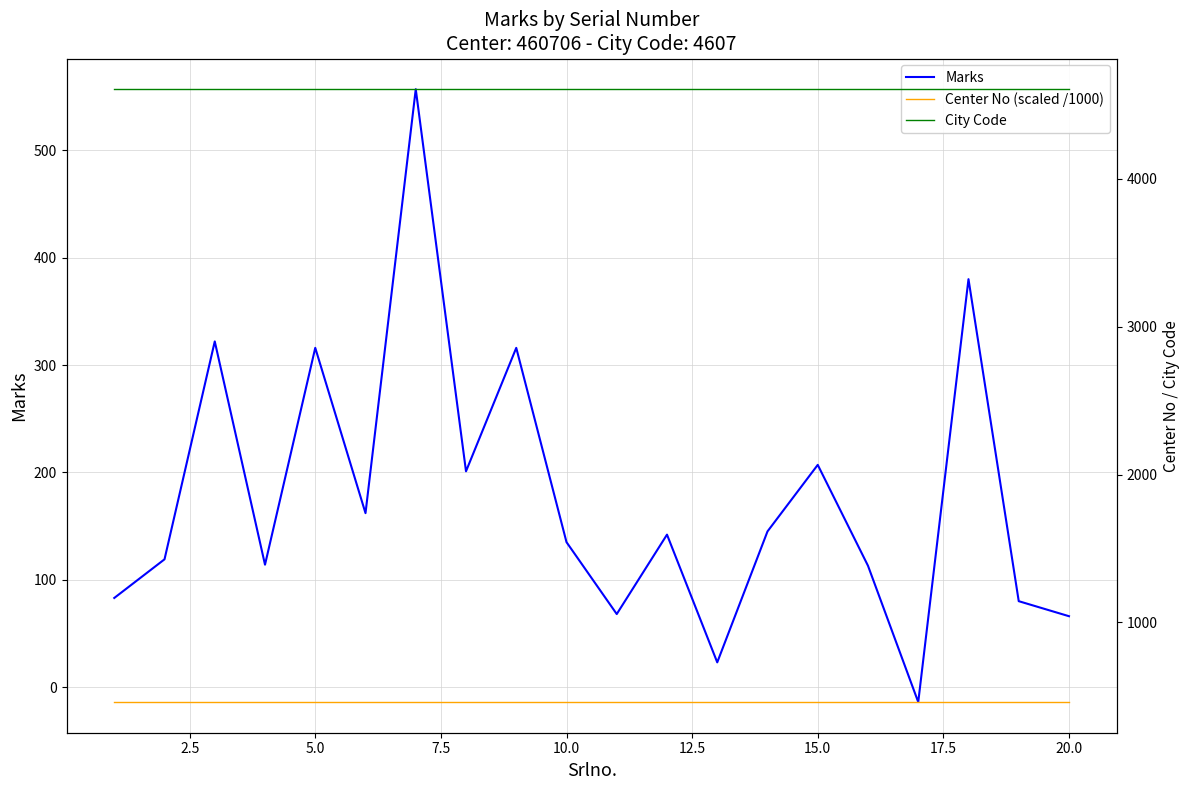

What is the minimum value for Marks?

-14